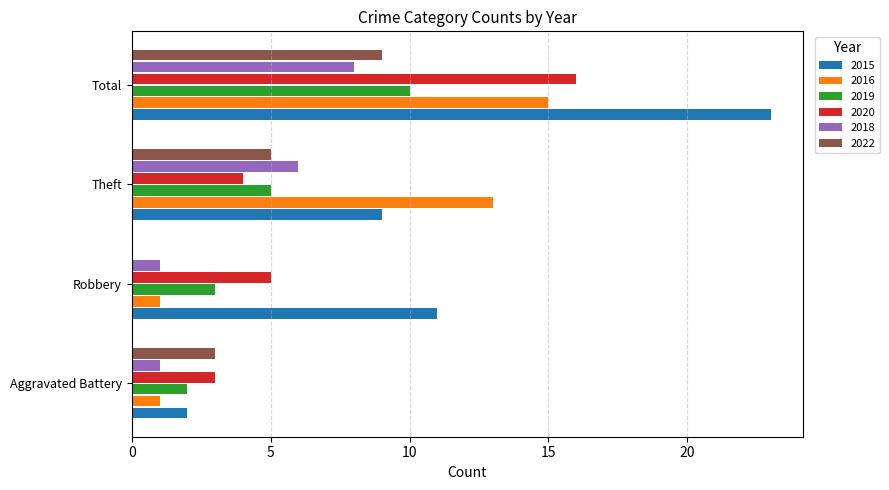

How many 2019 values are between 3 and 10?

3